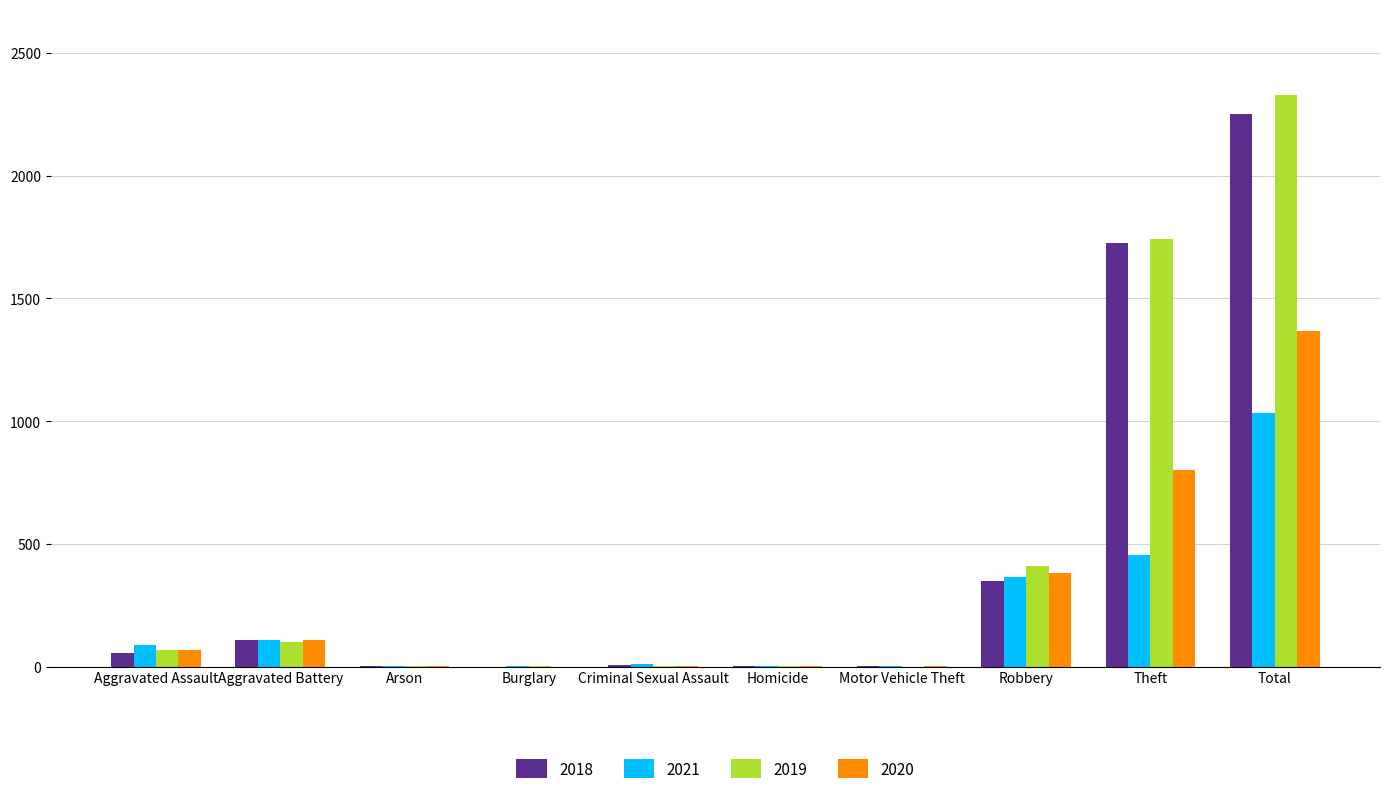

At which category is the sum across all series the highest?

Total